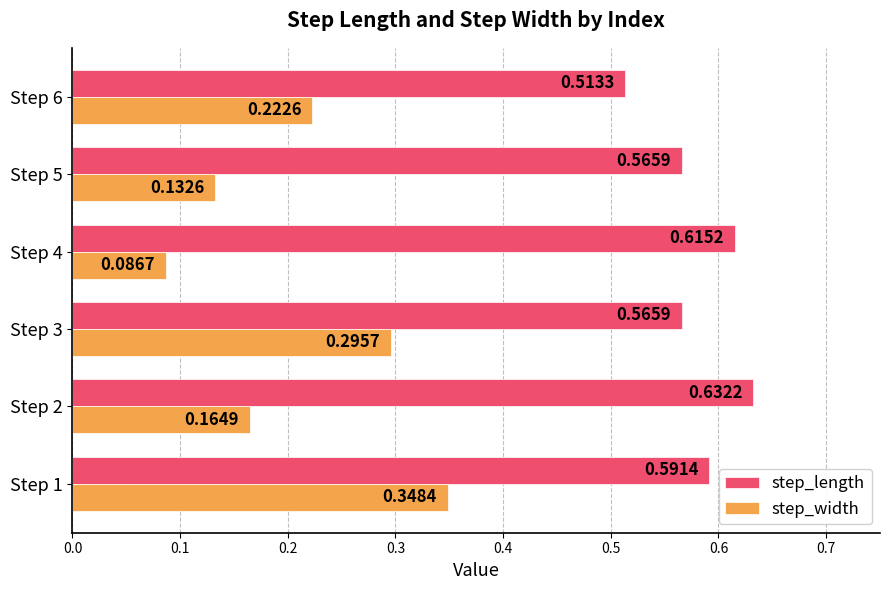

Is the value of step_width at Step 4 greater than the value of step_length at Step 6?

No